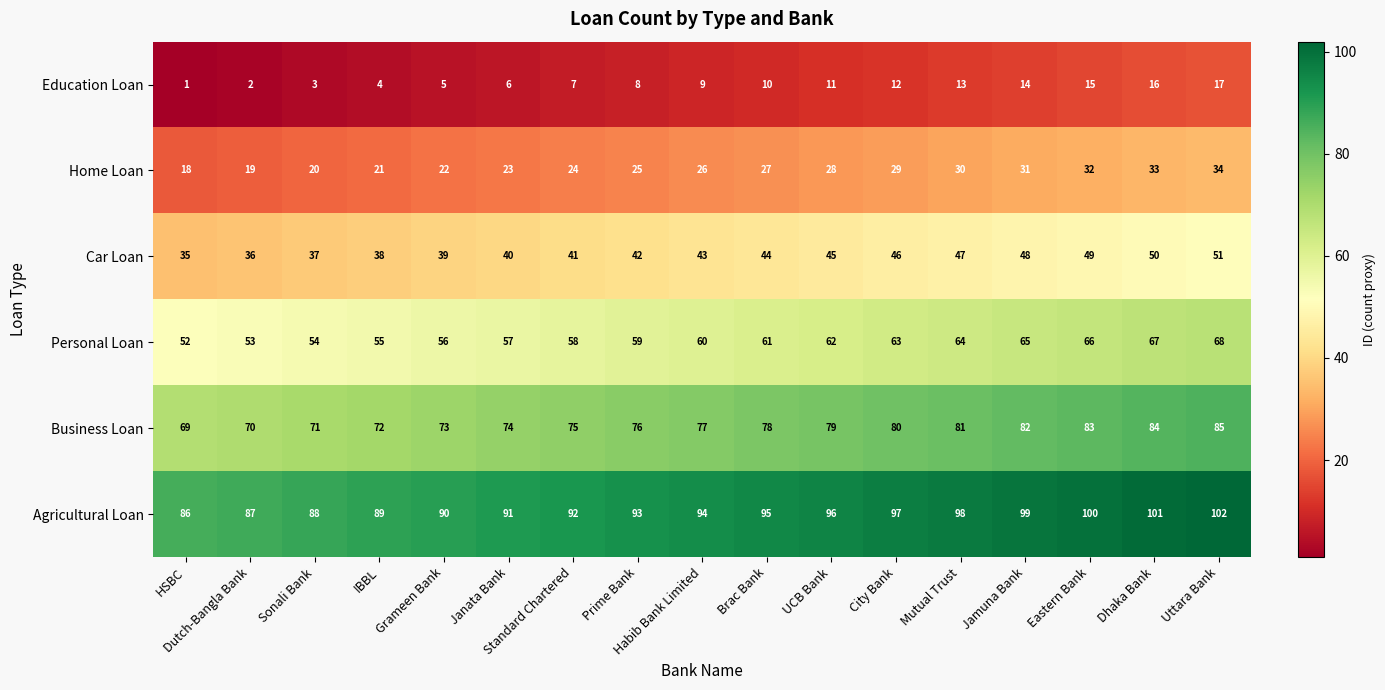

Which series has the largest total across all categories?

Agricultural Loan